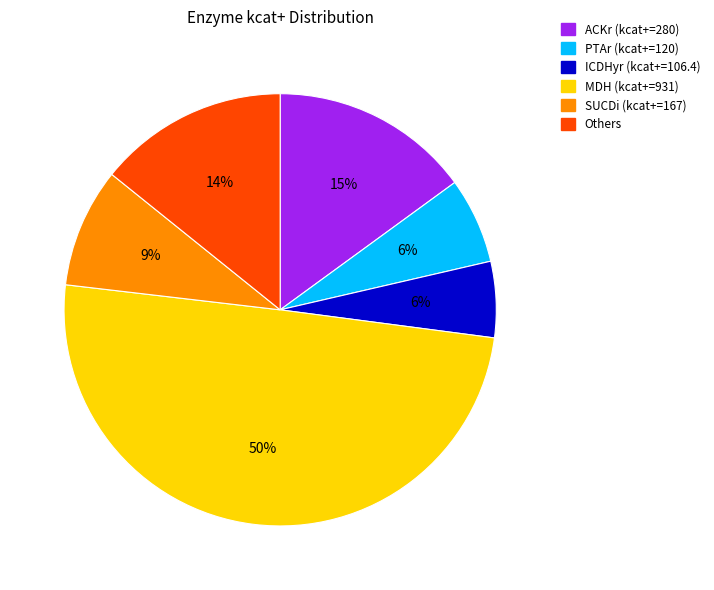

Is it true that SUCDi (kcat+=167) is 9% of the pie?

True